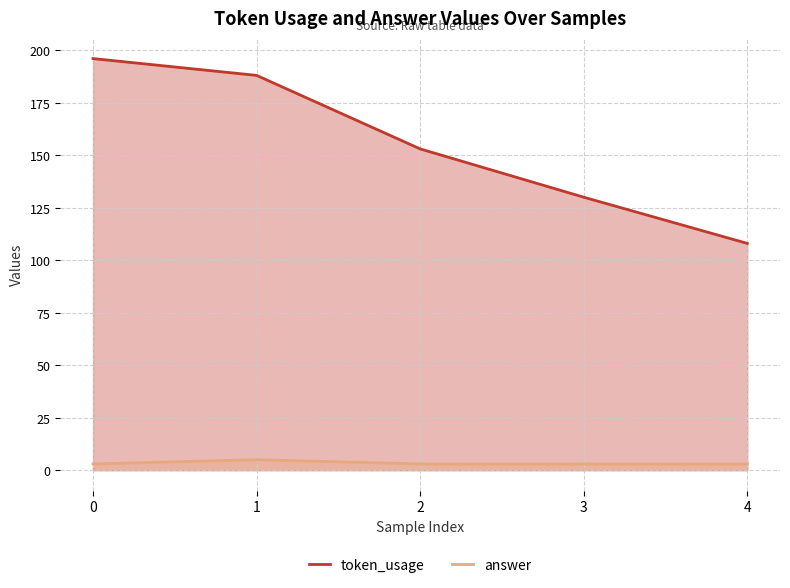

What is the sum of all answer values?

17